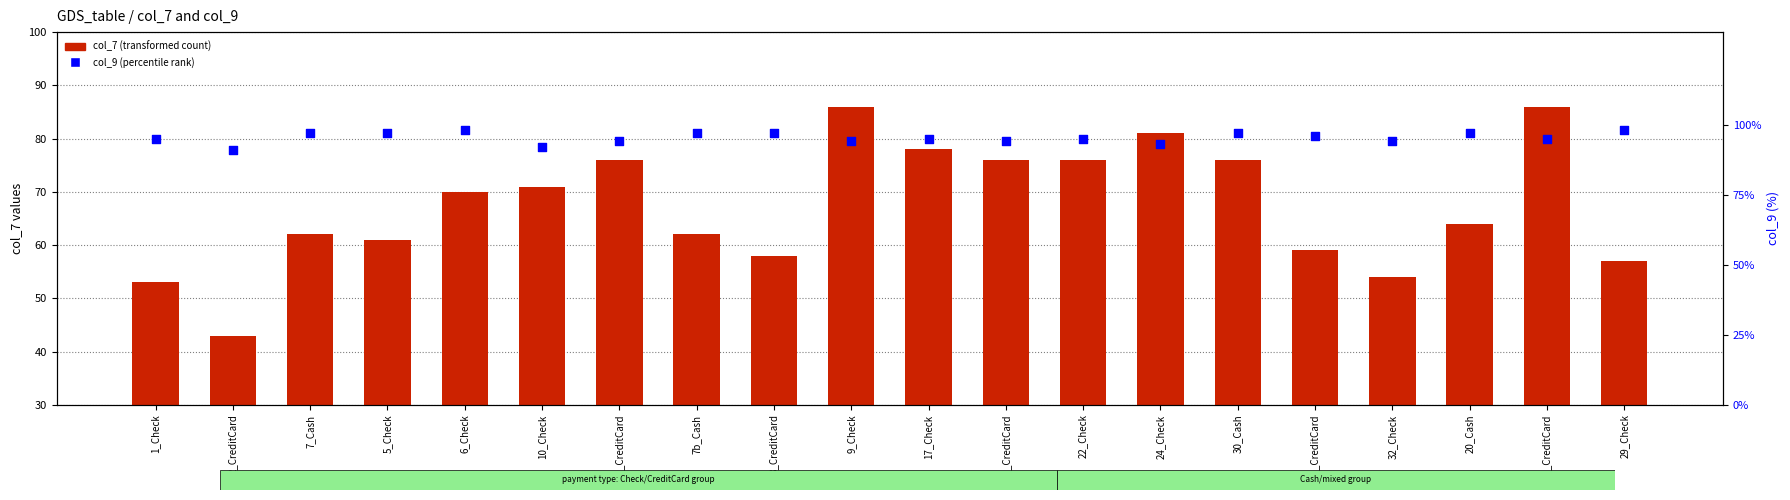

At how many categories does at least one series exceed 84?

20